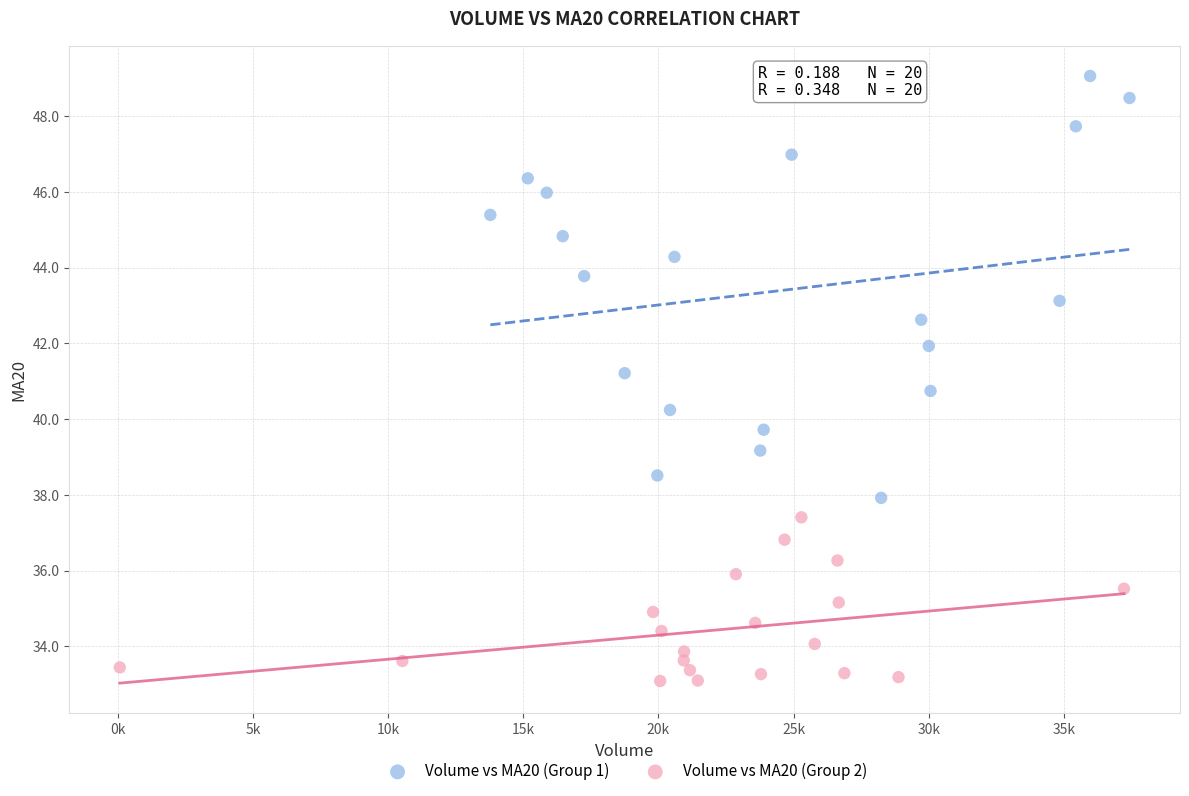

Which series has the largest Y range (max minus min)?

Volume vs MA20 (Group 1)